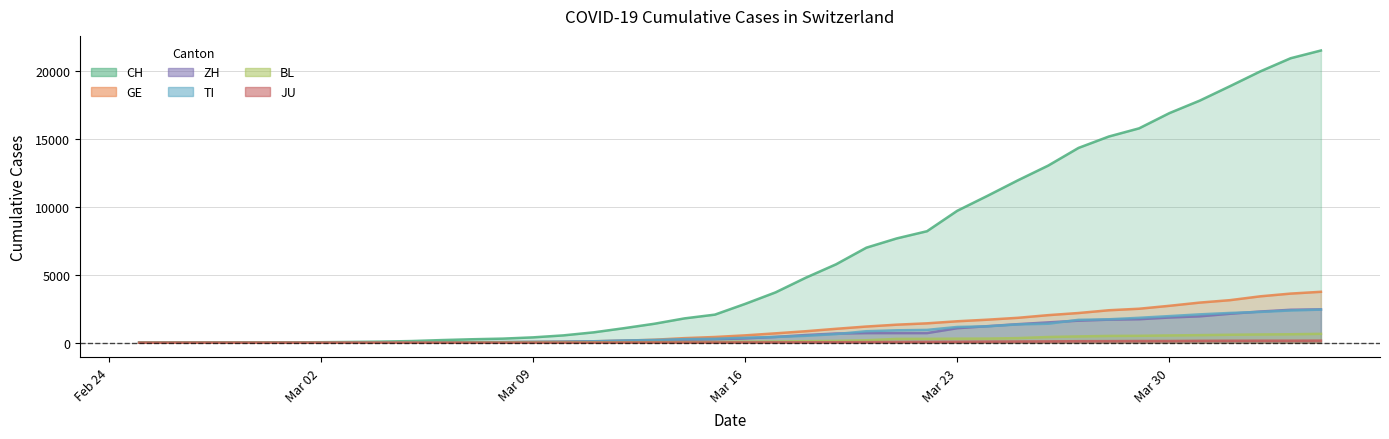

How many lines are shown in the chart?

6